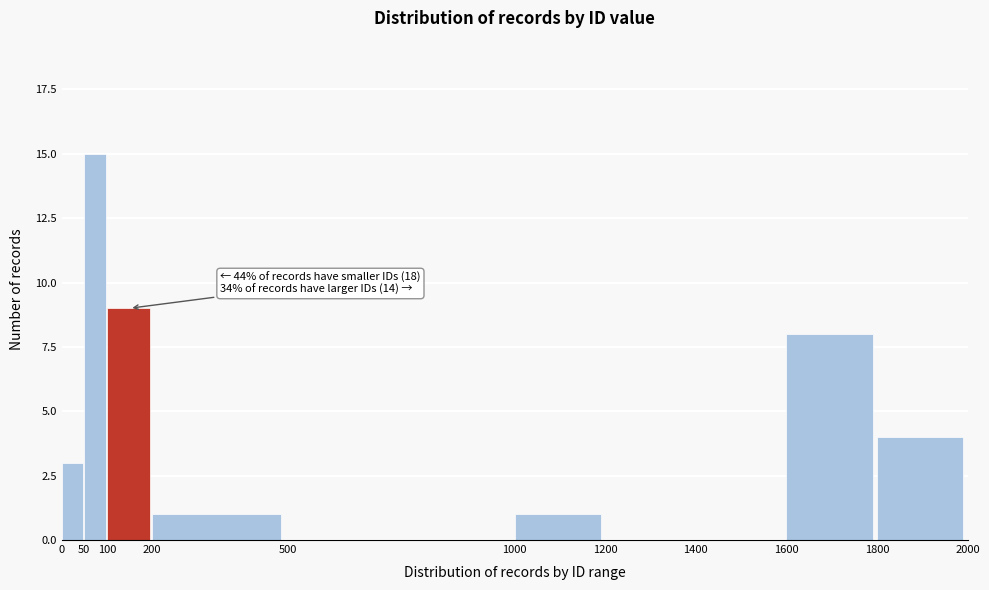

Over which range of the x-axis is the bar tallest?

50 to 100